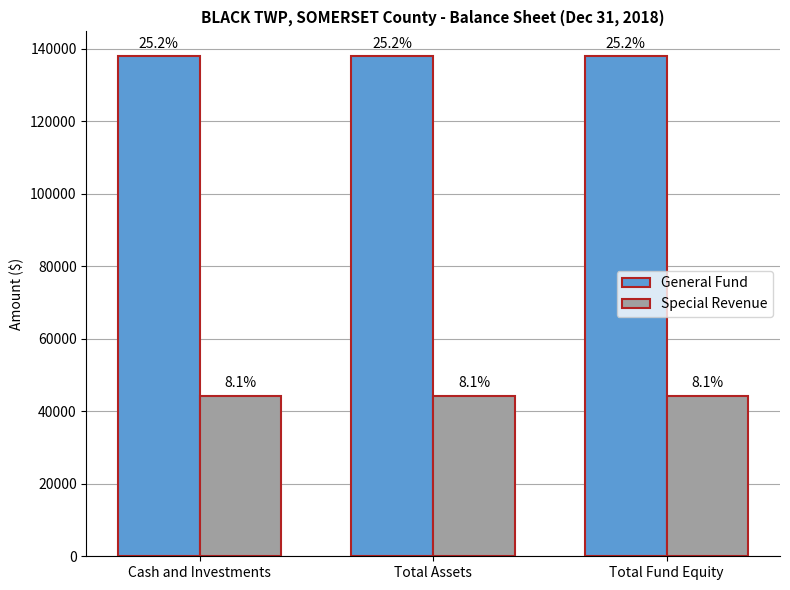

Which series has the widest spread of values?

General Fund